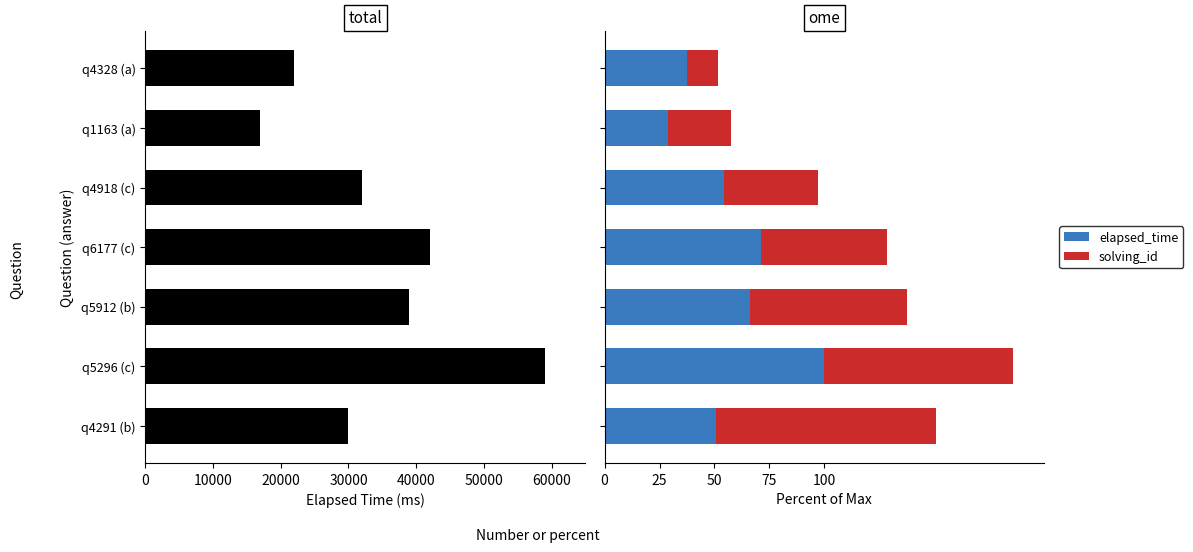

How many distinct data groups are displayed?

2